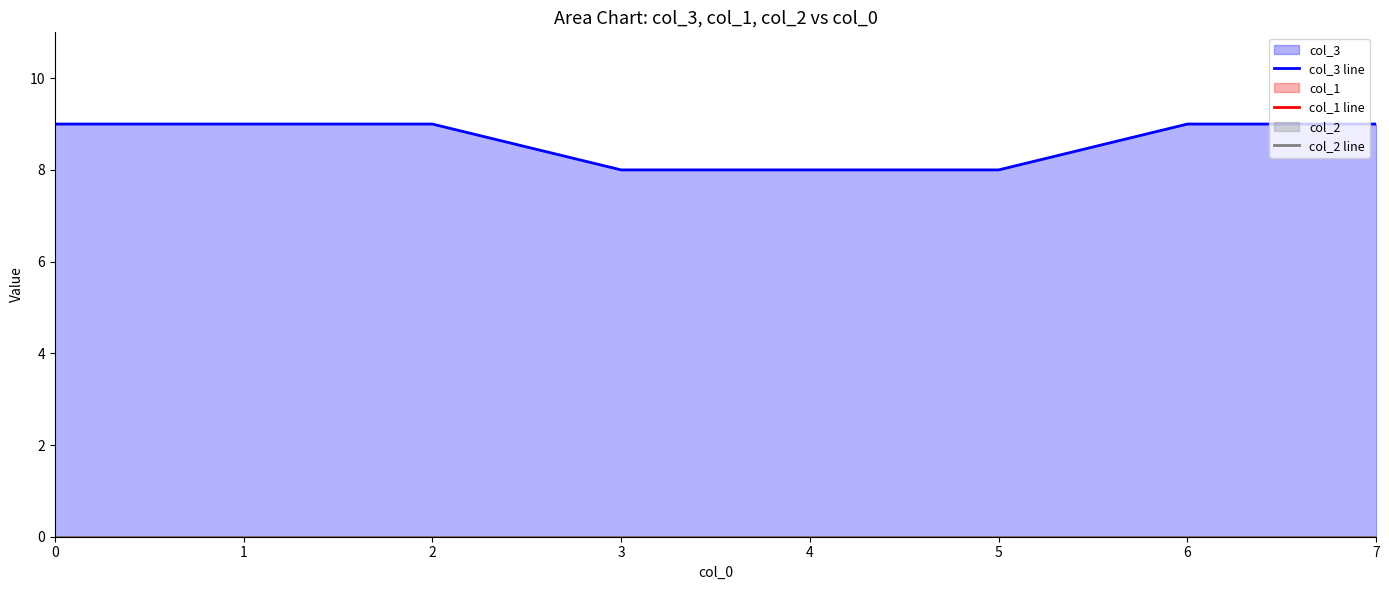

Which series changed the most between 1 and 3?

col_3 line